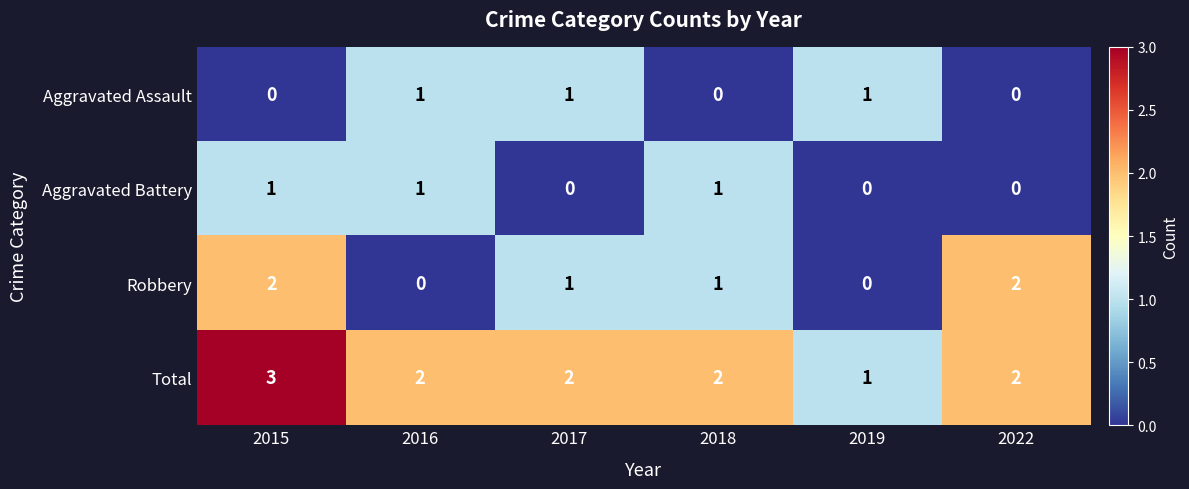

The Total series shows 1 at 2022. True or false?

False